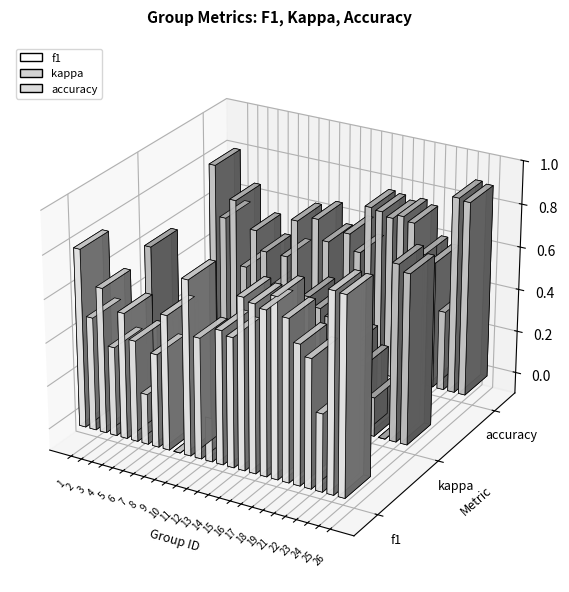

What is the total value across all series at 9?

1.5